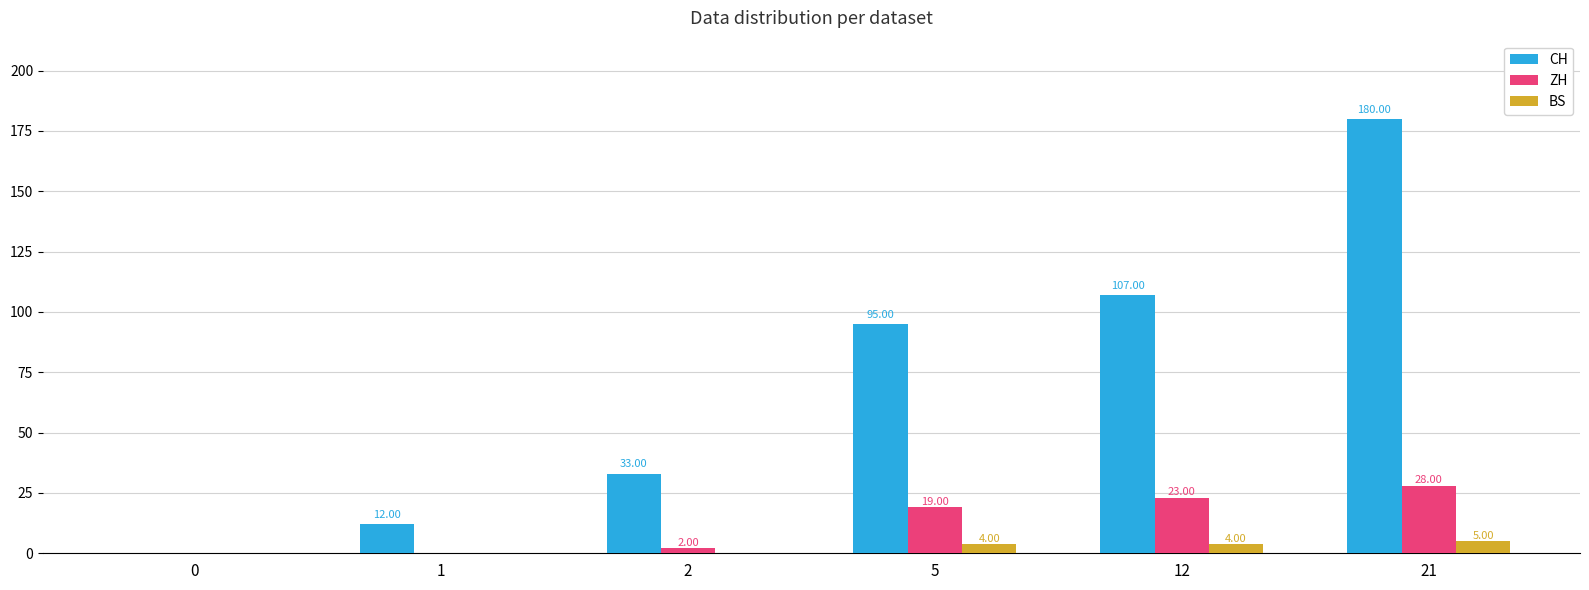

What are all the series names shown in the legend?

CH, ZH, BS